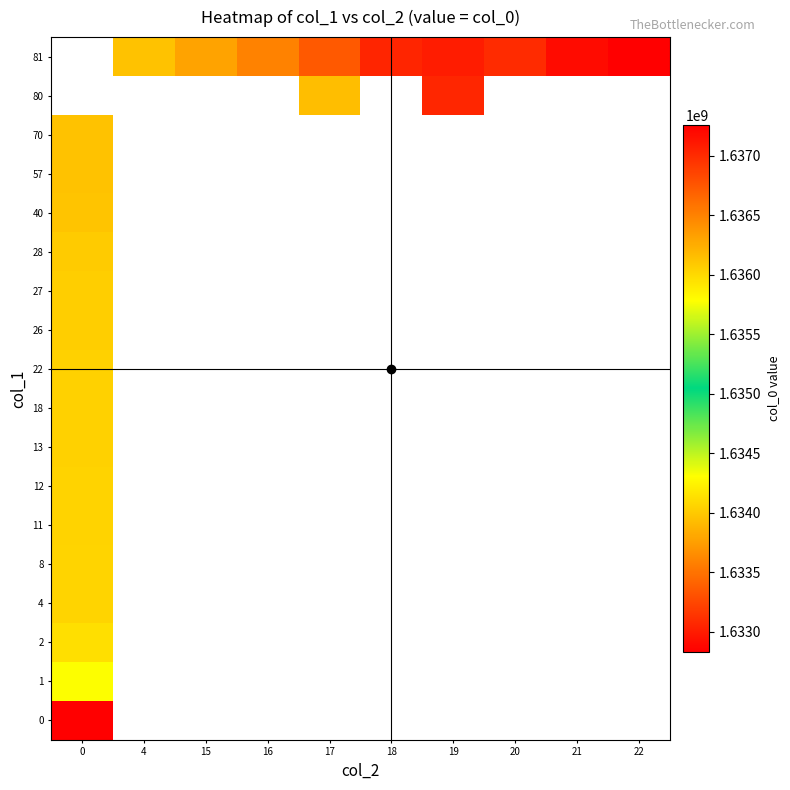

Between 21 and 15, which is larger?

15